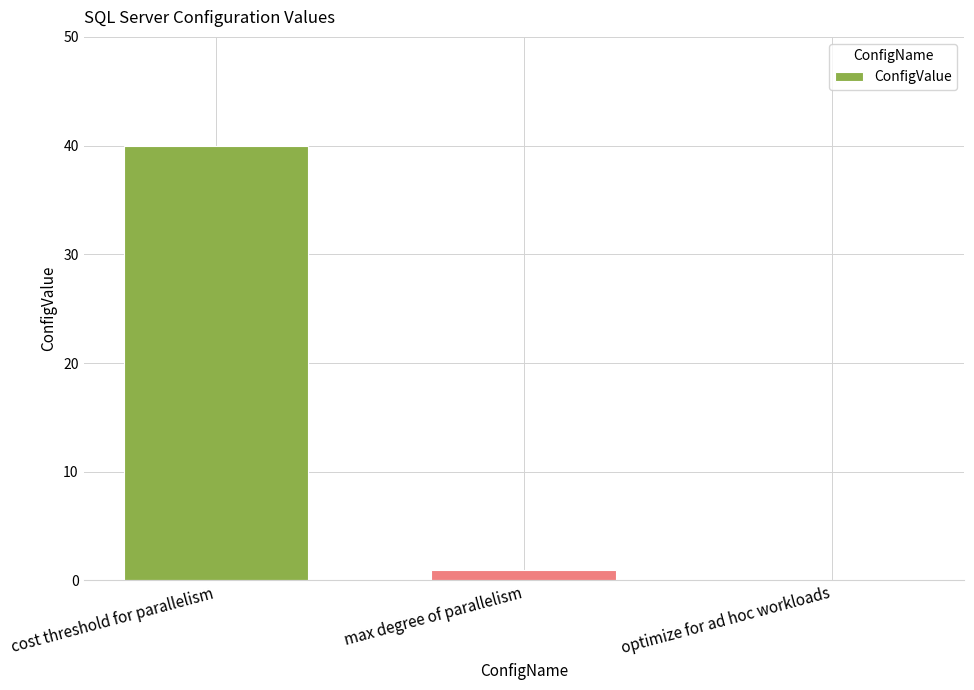

Where is the data nearest to the value 20?

max degree of parallelism